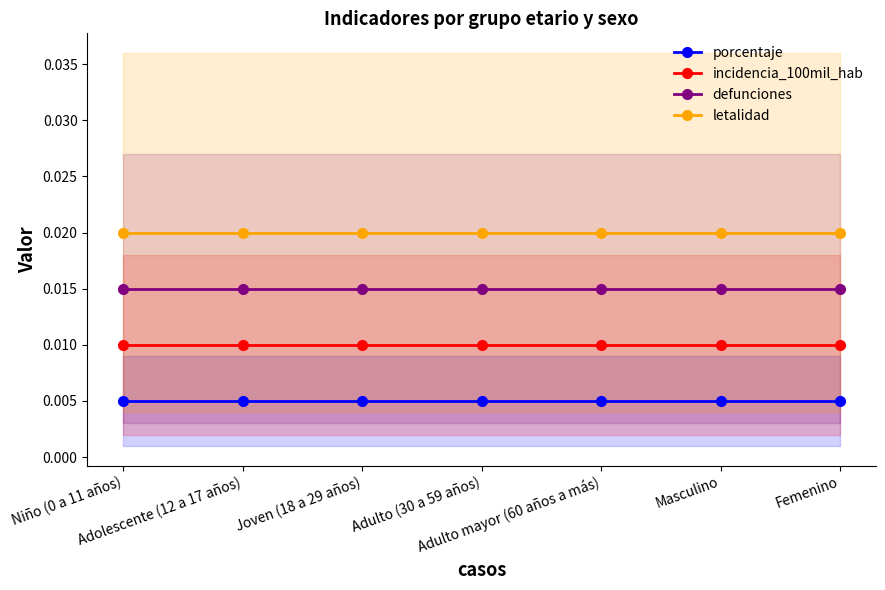

True or false: porcentaje has more than 1 points higher than both neighbors.

False